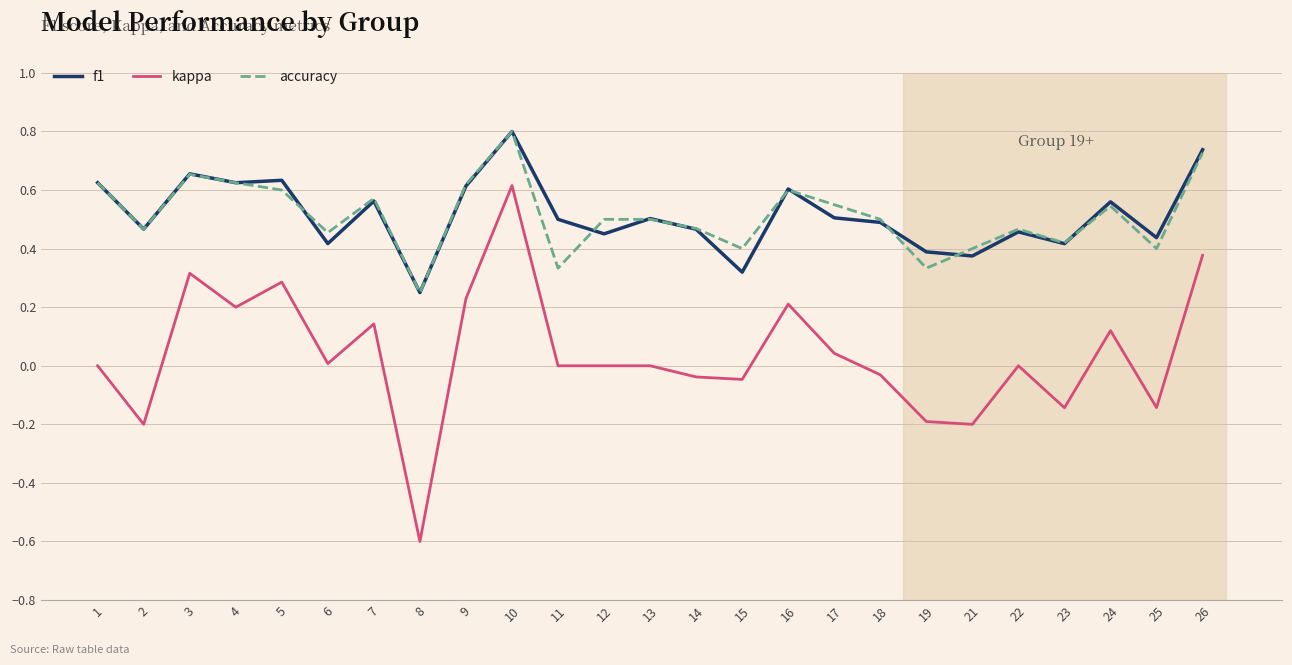

At which category is the sum across all series the highest?

10